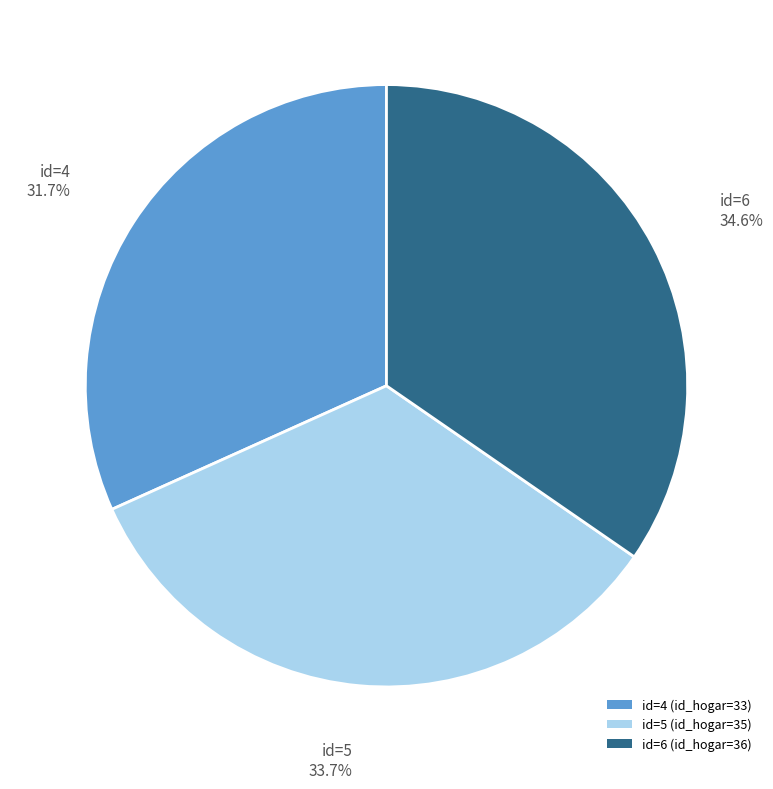

Approximately how many times larger is the value at id=6 (id_hogar=36) compared to id=5 (id_hogar=35)?

1.0